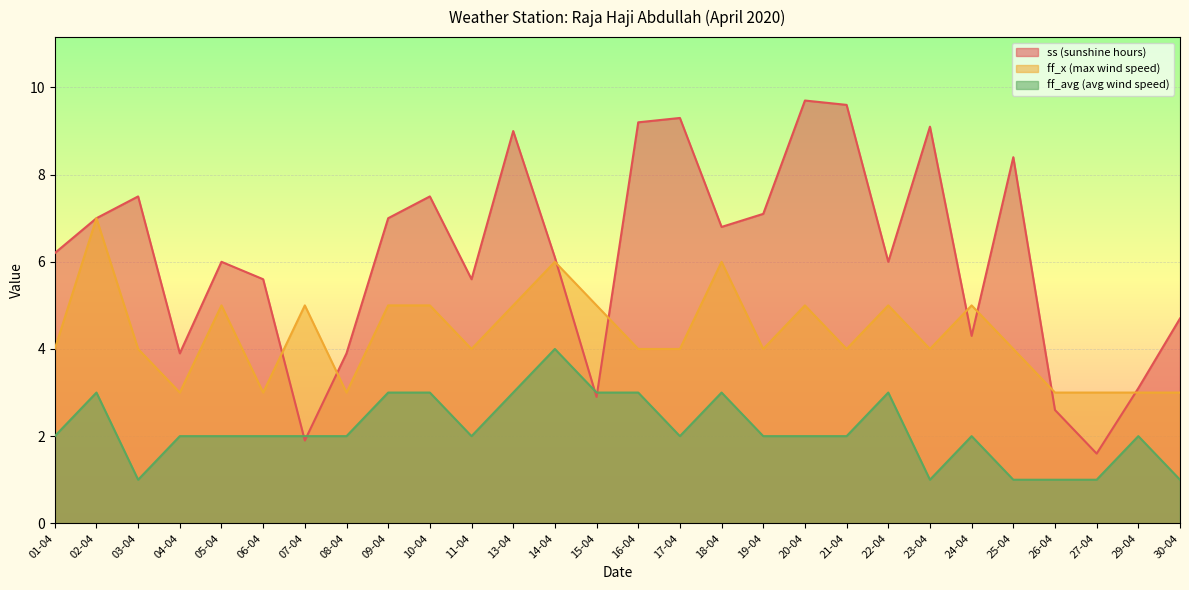

What is the sum of all ff_x (max wind speed) values?

121.0